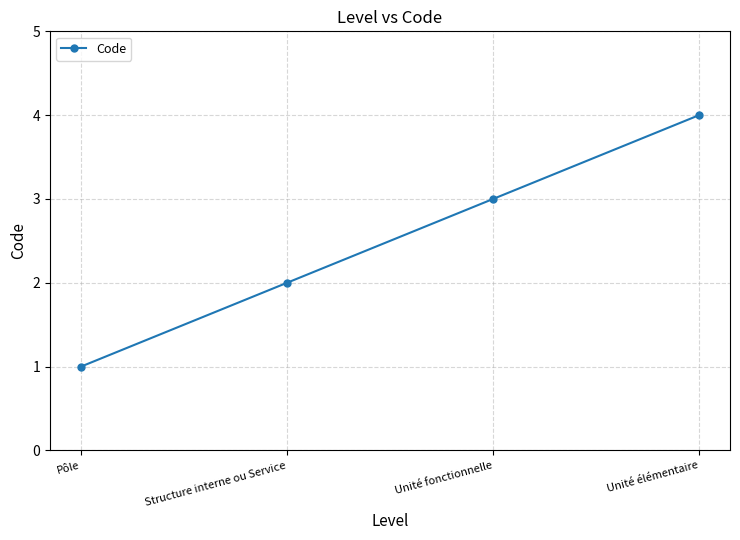

Reading left to right, what are all the values shown in this chart?

1	2	3	4